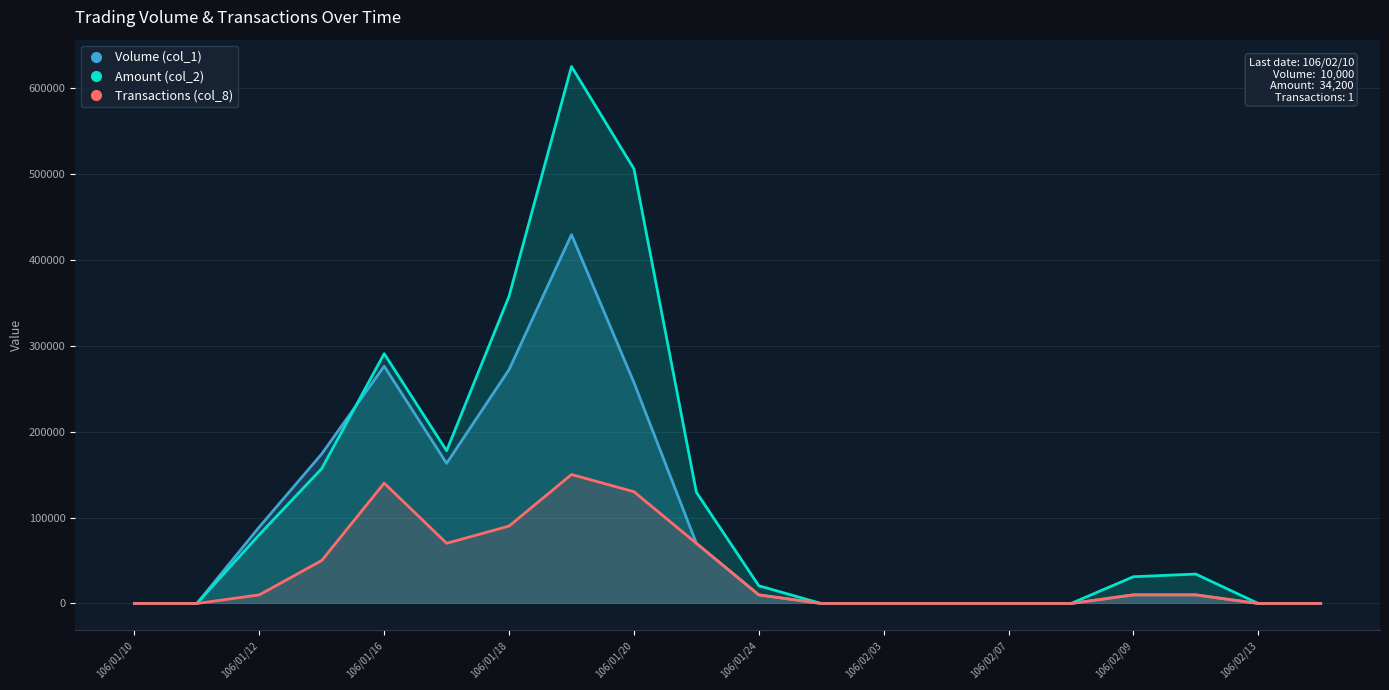

Which series has the largest range (max minus min)?

Amount (col_2)